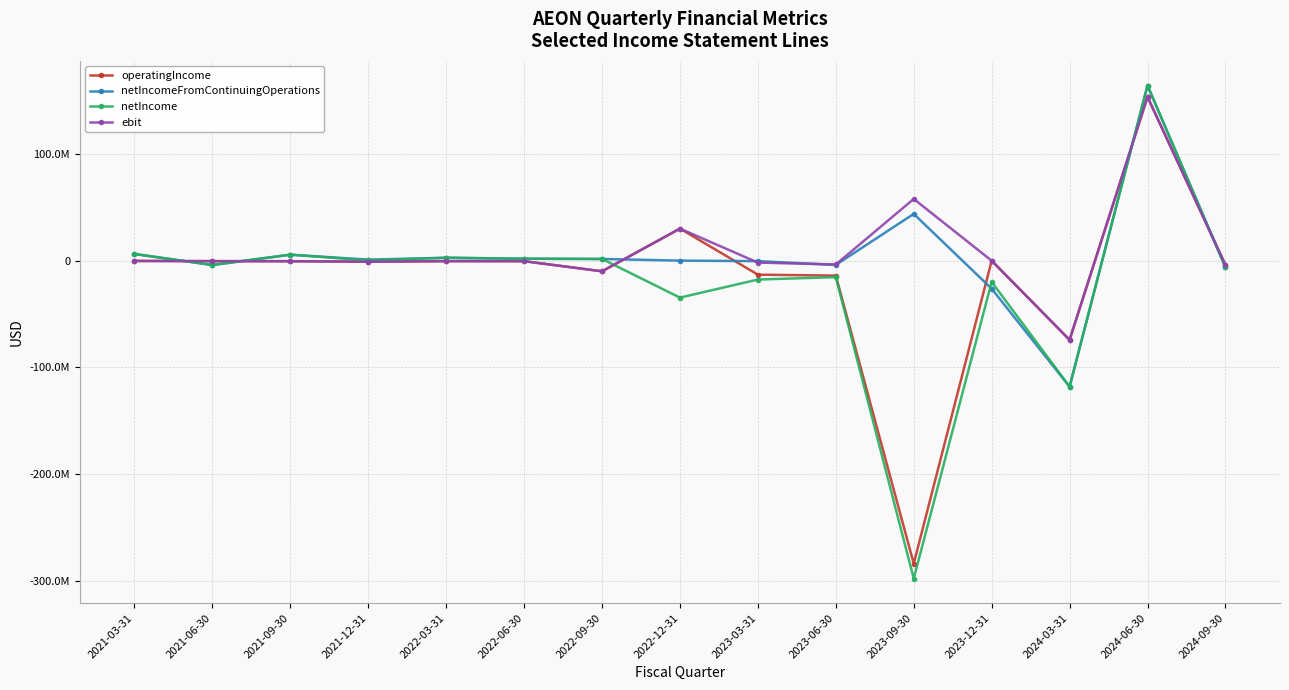

What are all the series names shown in the legend?

operatingIncome, netIncomeFromContinuingOperations, netIncome, ebit